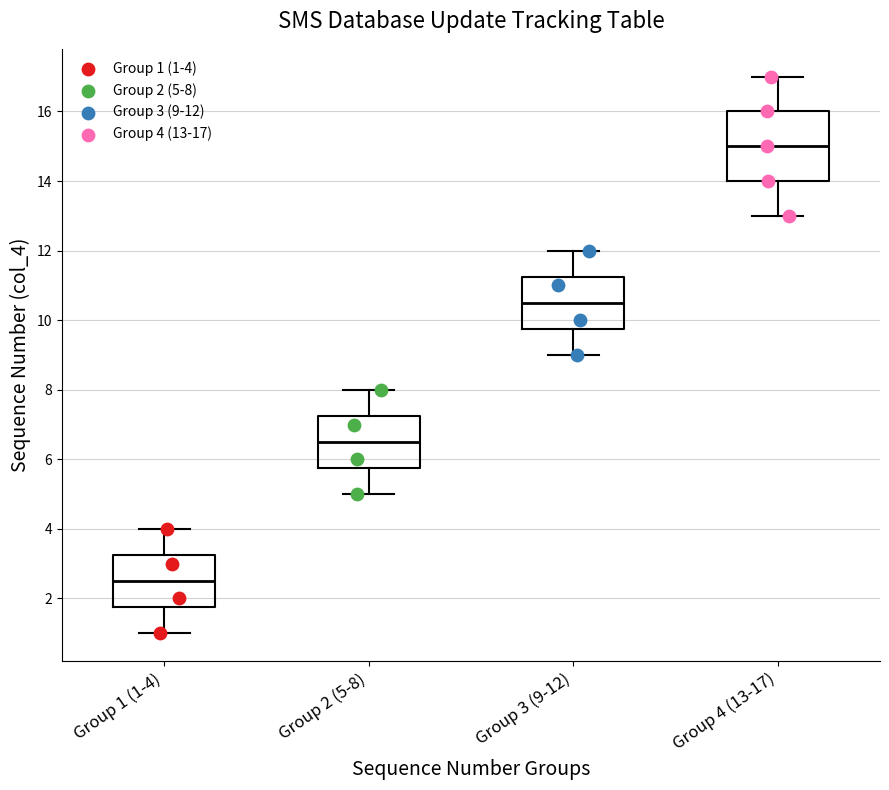

Reading left to right, read every box against the y-axis: the position of its median line, the range the box covers, and the ends of its whiskers. The values are not printed on the chart, so give them approximately, as read against the axis.

Group 1 (1-4): median 2.6, box 1.8 to 3.2, whiskers 1.0 to 4.0
Group 2 (5-8): median 6.6, box 5.8 to 7.2, whiskers 5.0 to 8.0
Group 3 (9-12): median 10.6, box 9.8 to 11.2, whiskers 9.0 to 12.0
Group 4 (13-17): median 15.0, box 14.0 to 16.0, whiskers 13.0 to 17.0